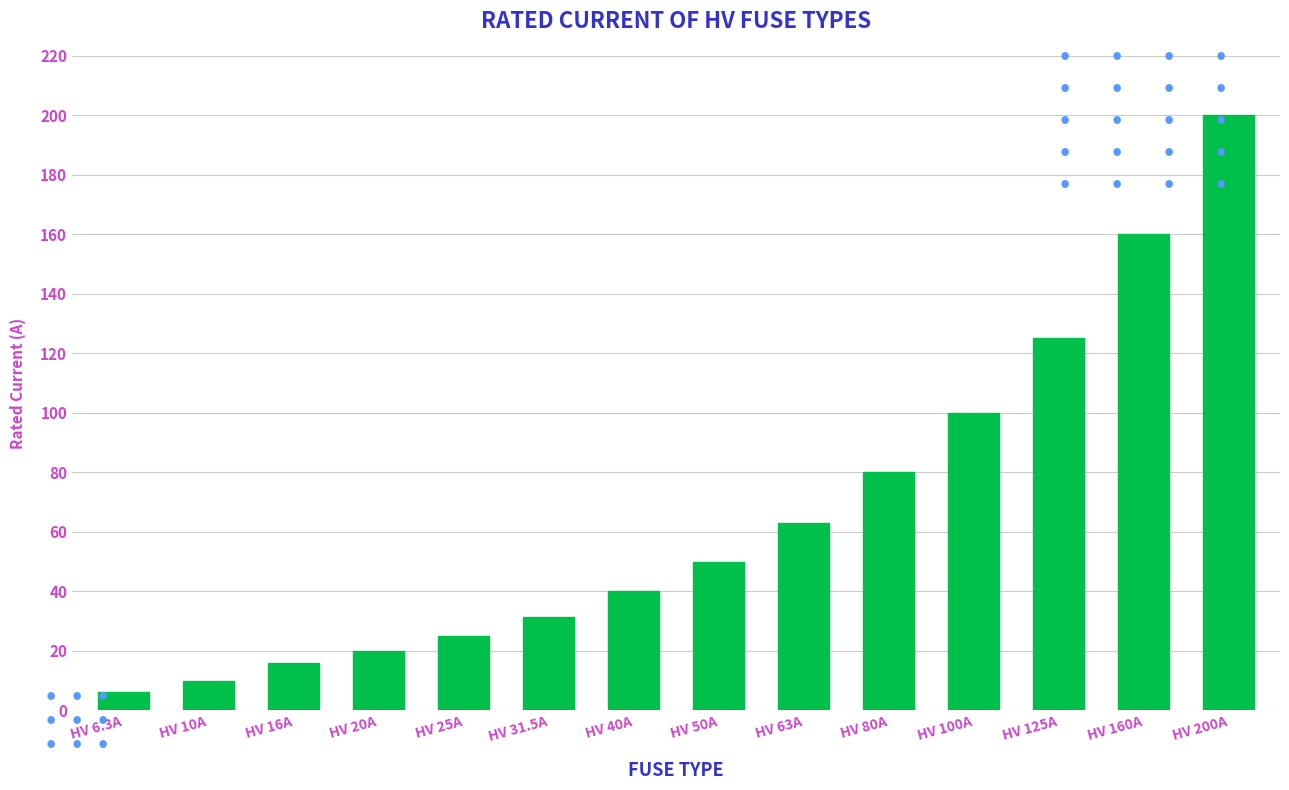

Reading left to right, transcribe all the data shown in this chart.

6.3	10.0	16.0	20.0	25.0	31.5	40.0	50.0	63.0	80.0	100.0	125.0	160.0	200.0